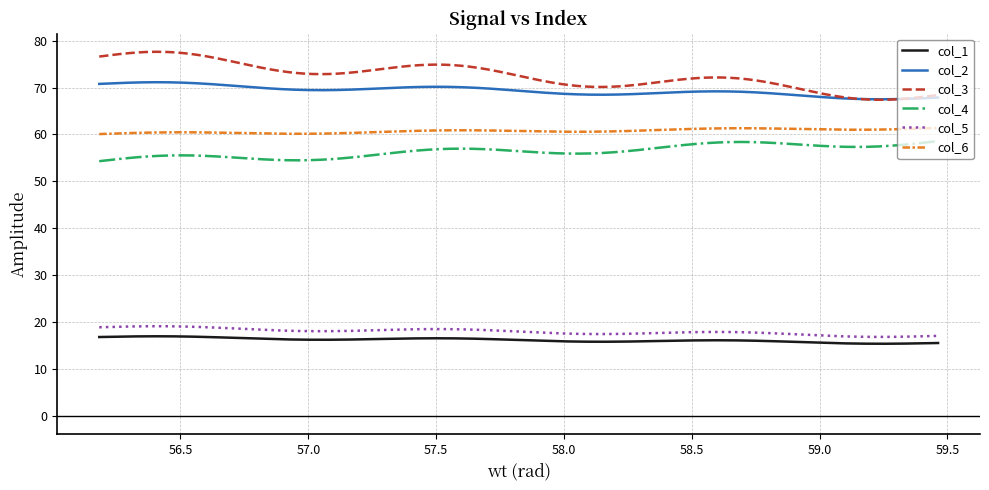

True or false: col_4 and col_5 intersect in this chart.

False